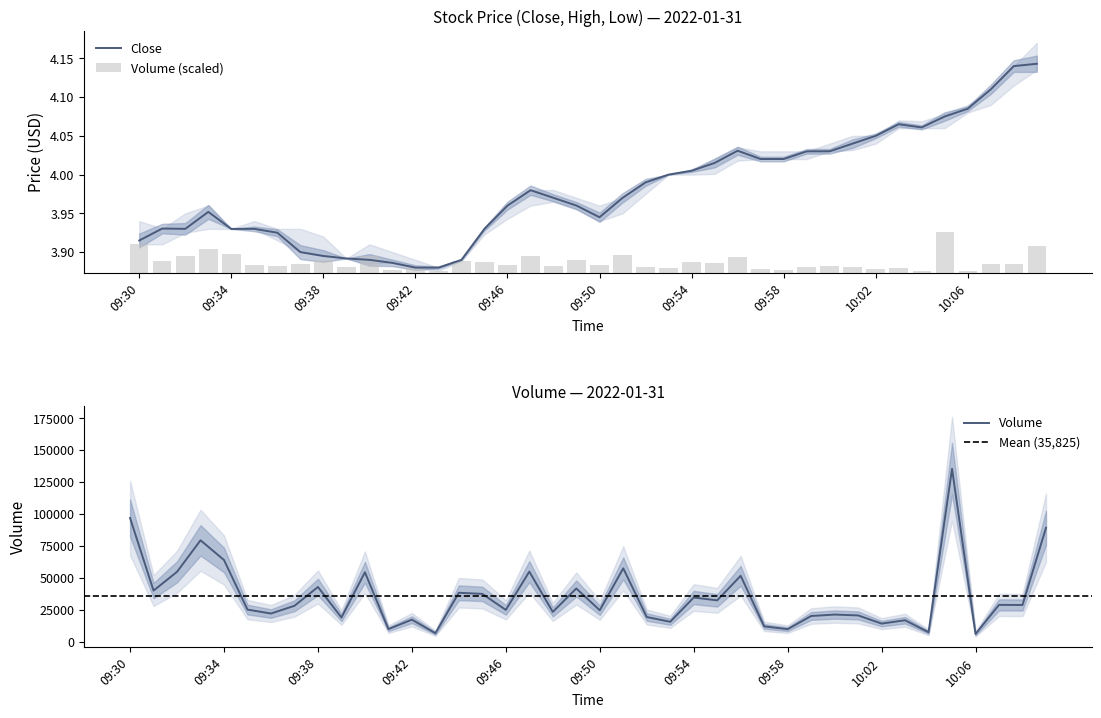

What are all the series names shown in the legend?

Close, Volume